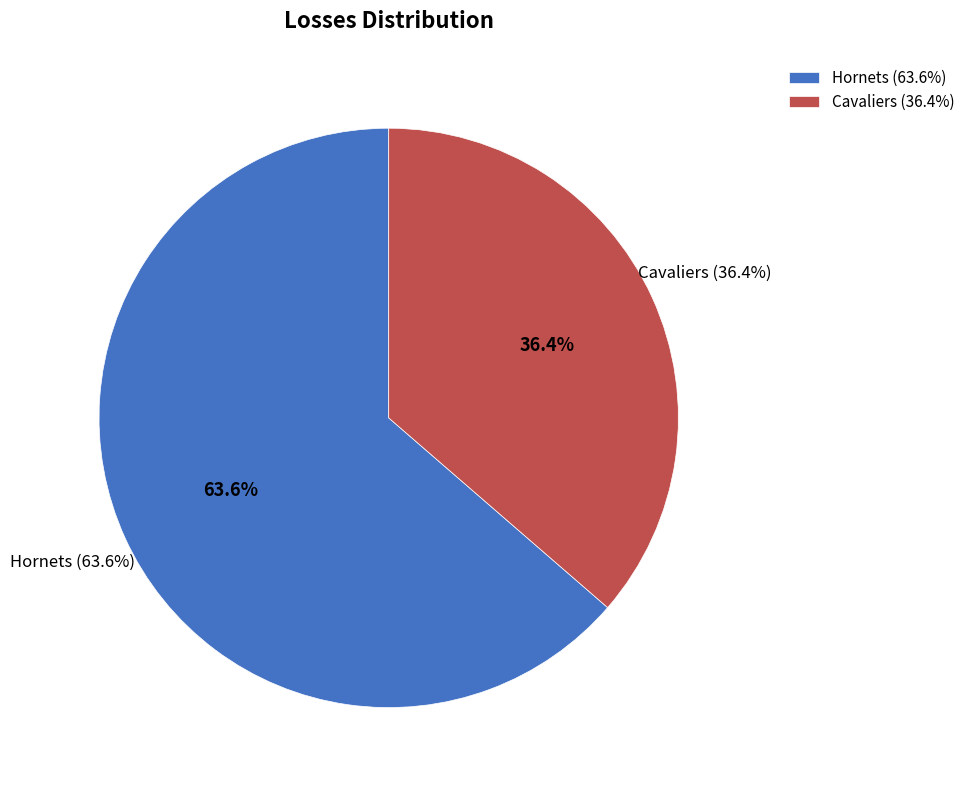

Which category has the biggest portion of the pie?

Hornets